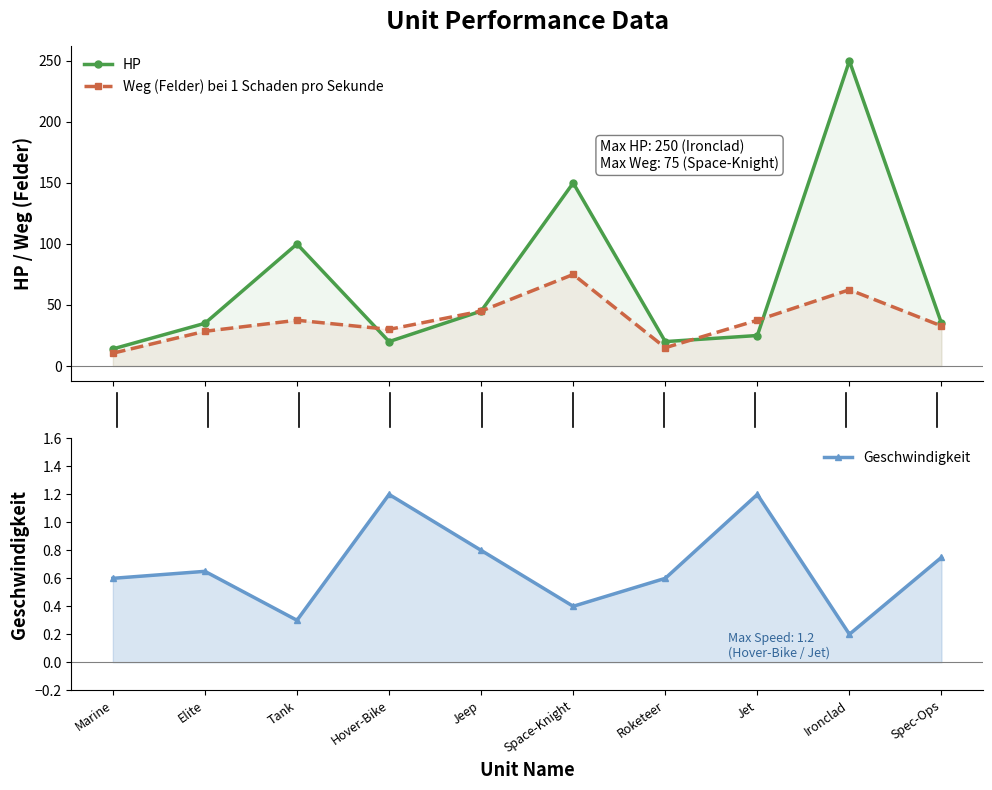

What is the difference between the maximum and minimum values in the HP series?

236.0